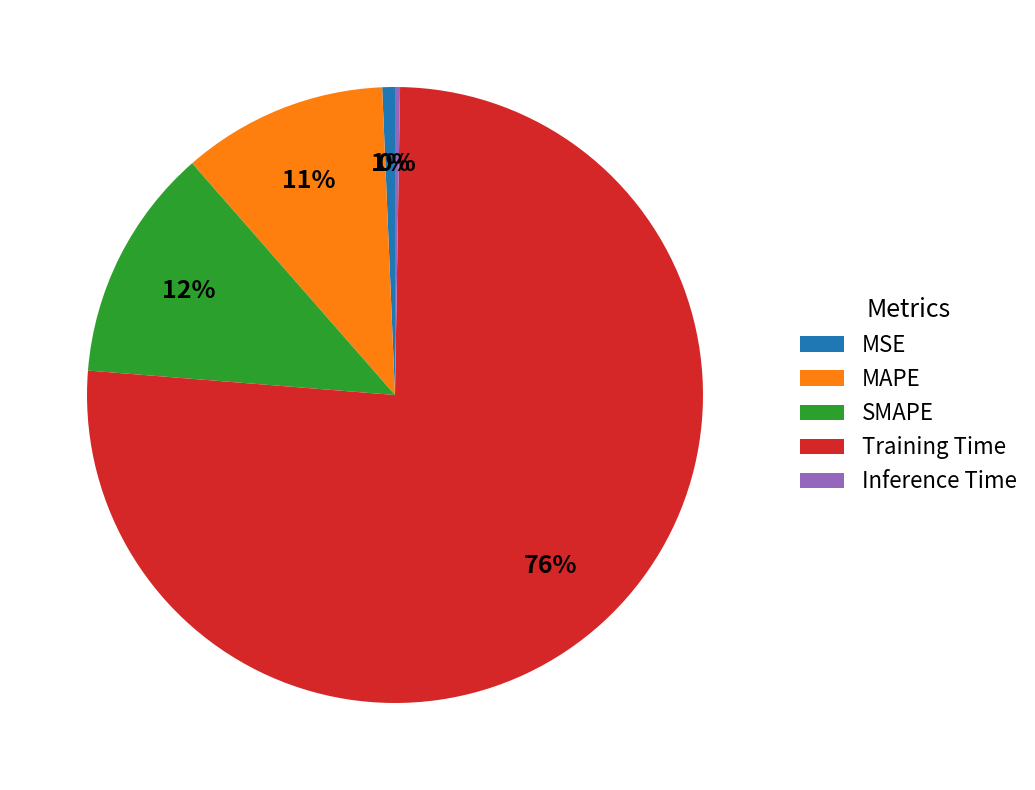

Does Training Time account for over 50% of the chart?

Yes